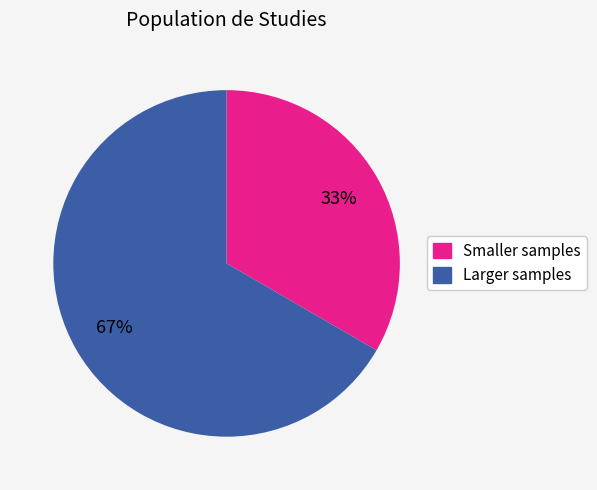

To the nearest percent, what is the average slice percentage?

50%